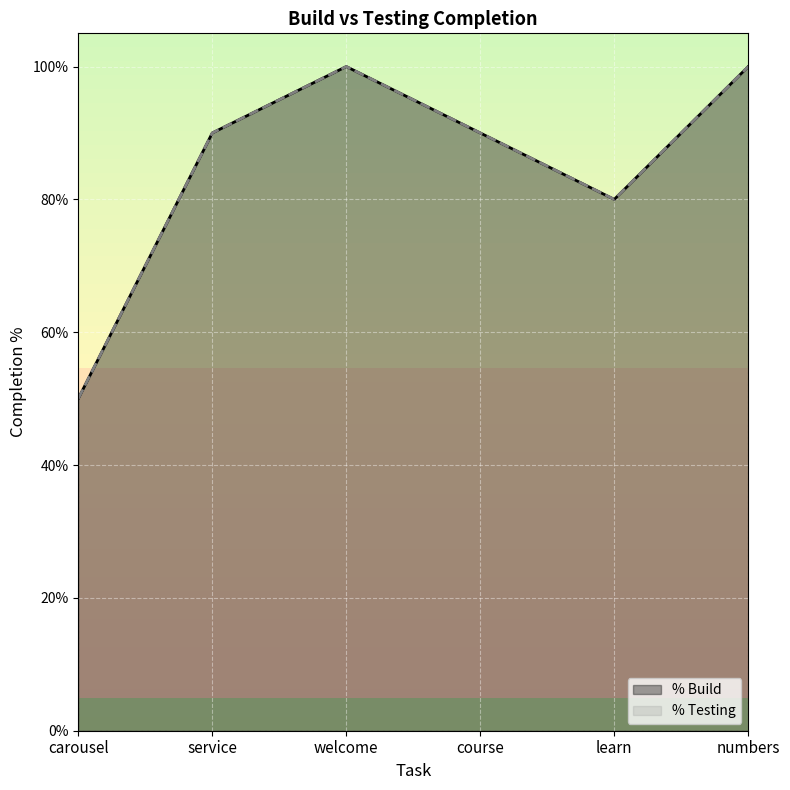

The % Build series shows 0.1 at carousel. True or false?

False